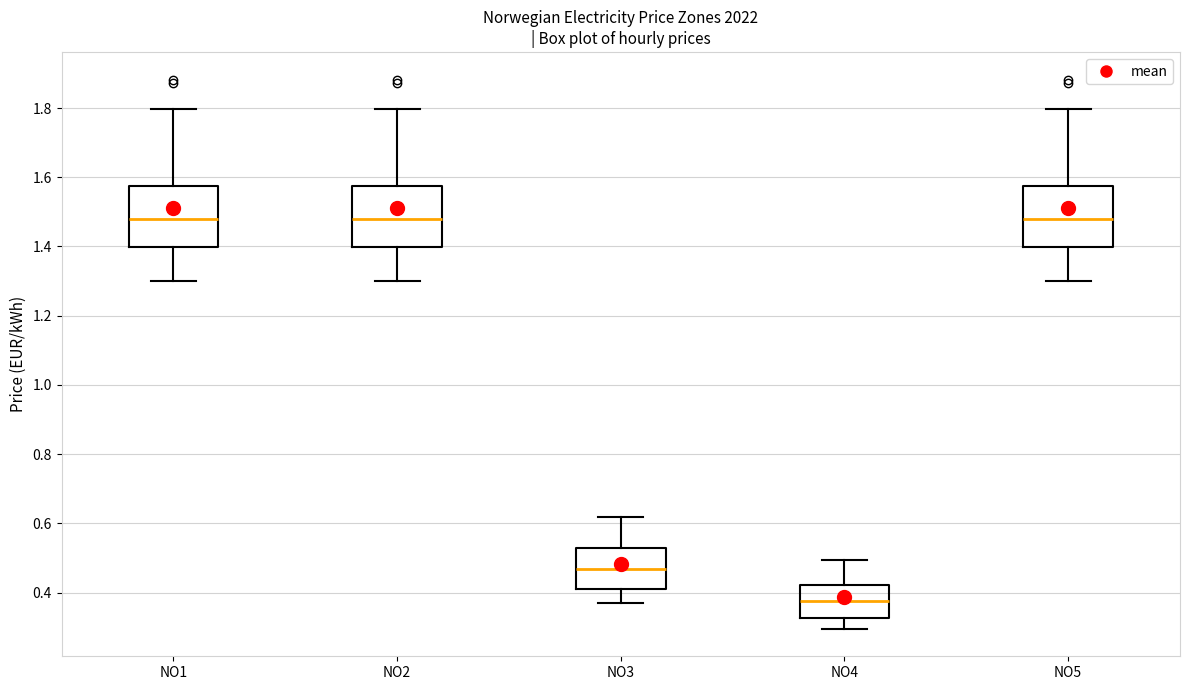

Reading left to right, read every box against the y-axis: the position of its median line, the range the box covers, and the ends of its whiskers. The values are not printed on the chart, so give them approximately, as read against the axis.

NO1: median 1.48, box 1.40 to 1.58, whiskers 1.30 to 1.80
NO2: median 1.48, box 1.40 to 1.58, whiskers 1.30 to 1.80
NO3: median 0.46, box 0.40 to 0.52, whiskers 0.36 to 0.62
NO4: median 0.38, box 0.32 to 0.42, whiskers 0.30 to 0.50
NO5: median 1.48, box 1.40 to 1.58, whiskers 1.30 to 1.80